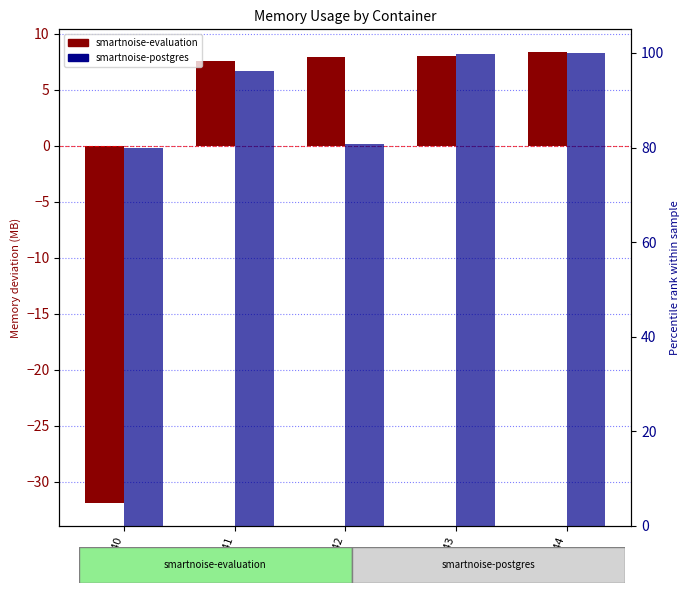

At how many categories does at least one series exceed 84?

3